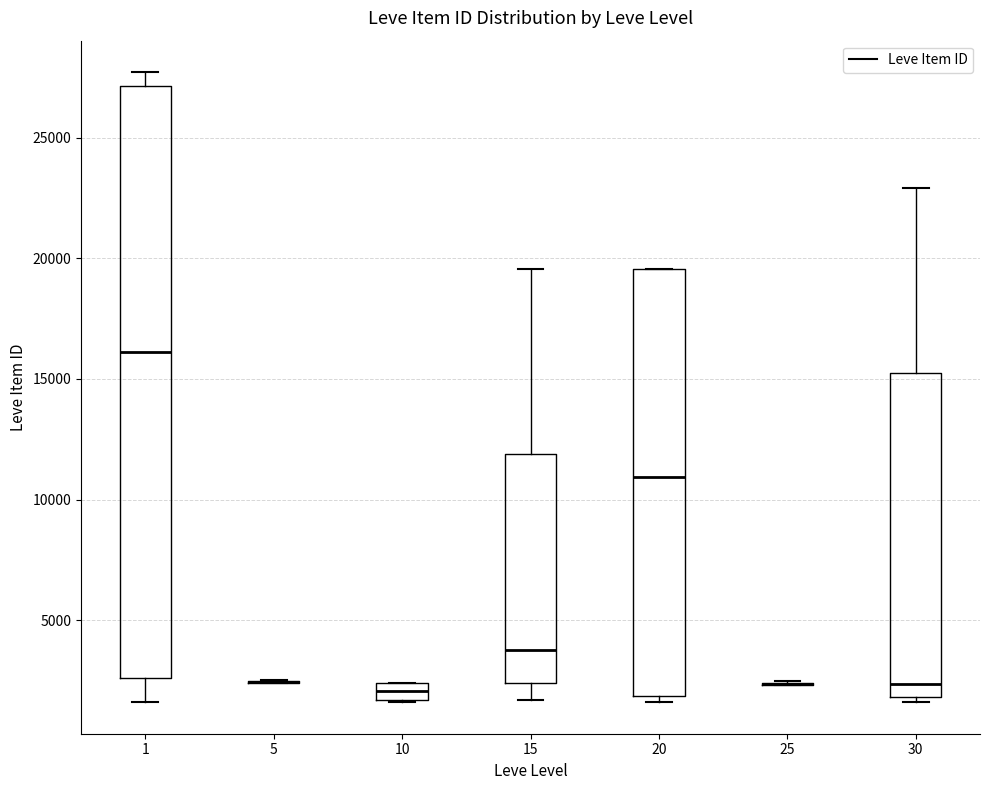

Which box is the tallest, from its lower edge to its upper edge?

1